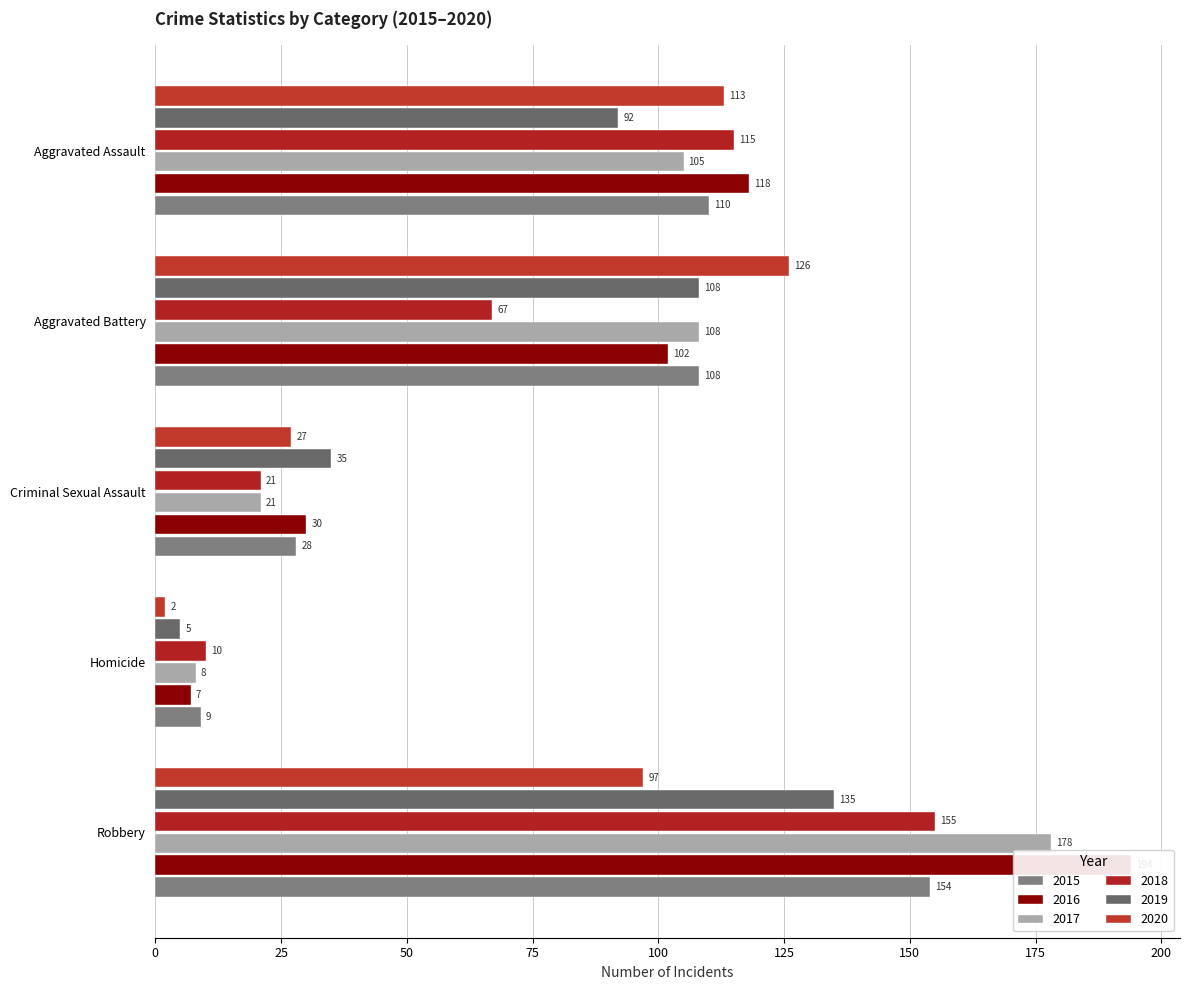

What are all the series names shown in the legend?

2015, 2016, 2017, 2018, 2019, 2020